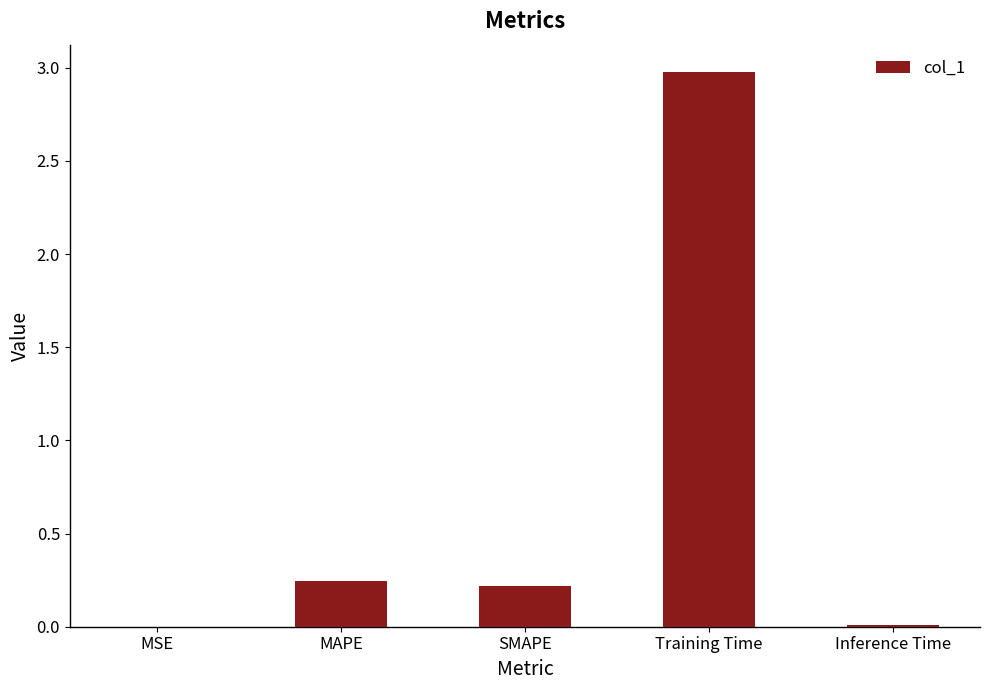

The value at Training Time is 0.9. True or false?

False